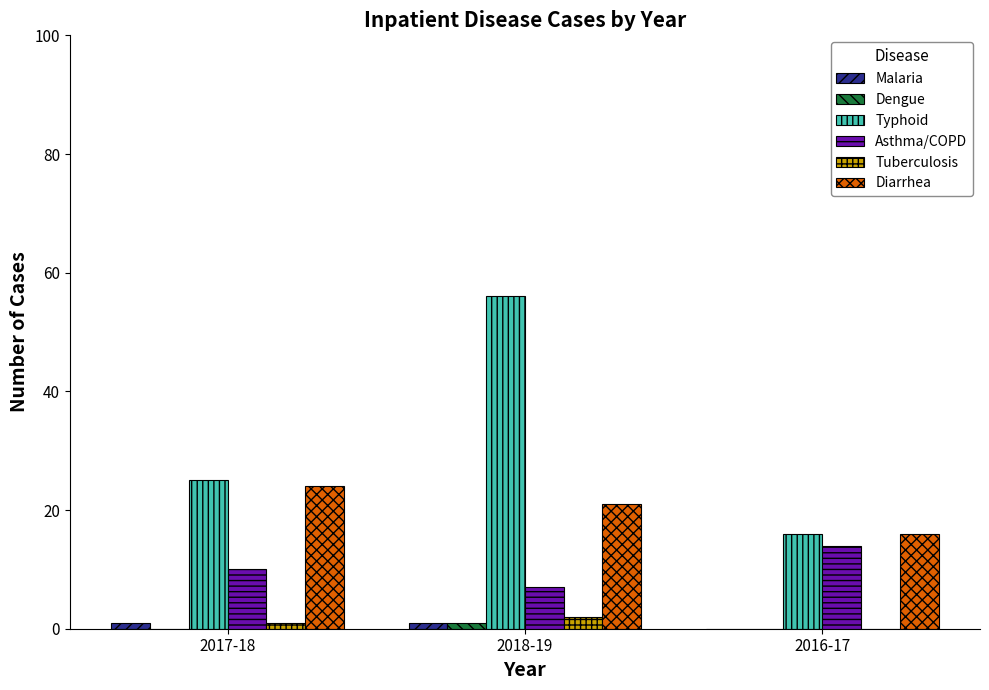

What are all the series names shown in the legend?

Malaria, Dengue, Typhoid, Asthma/COPD, Tuberculosis, Diarrhea